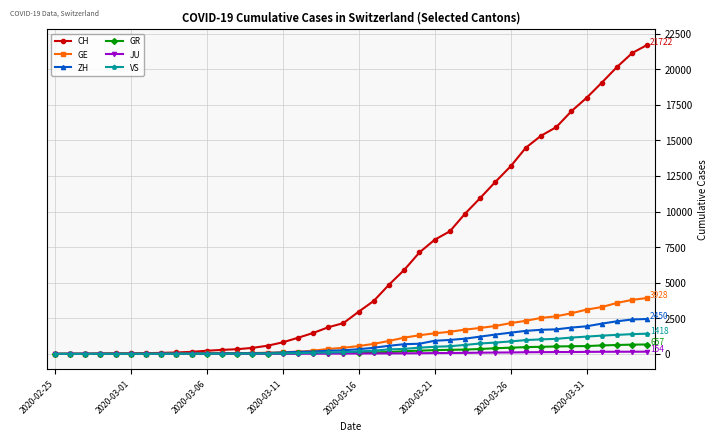

What is the greatest value displayed?

21722